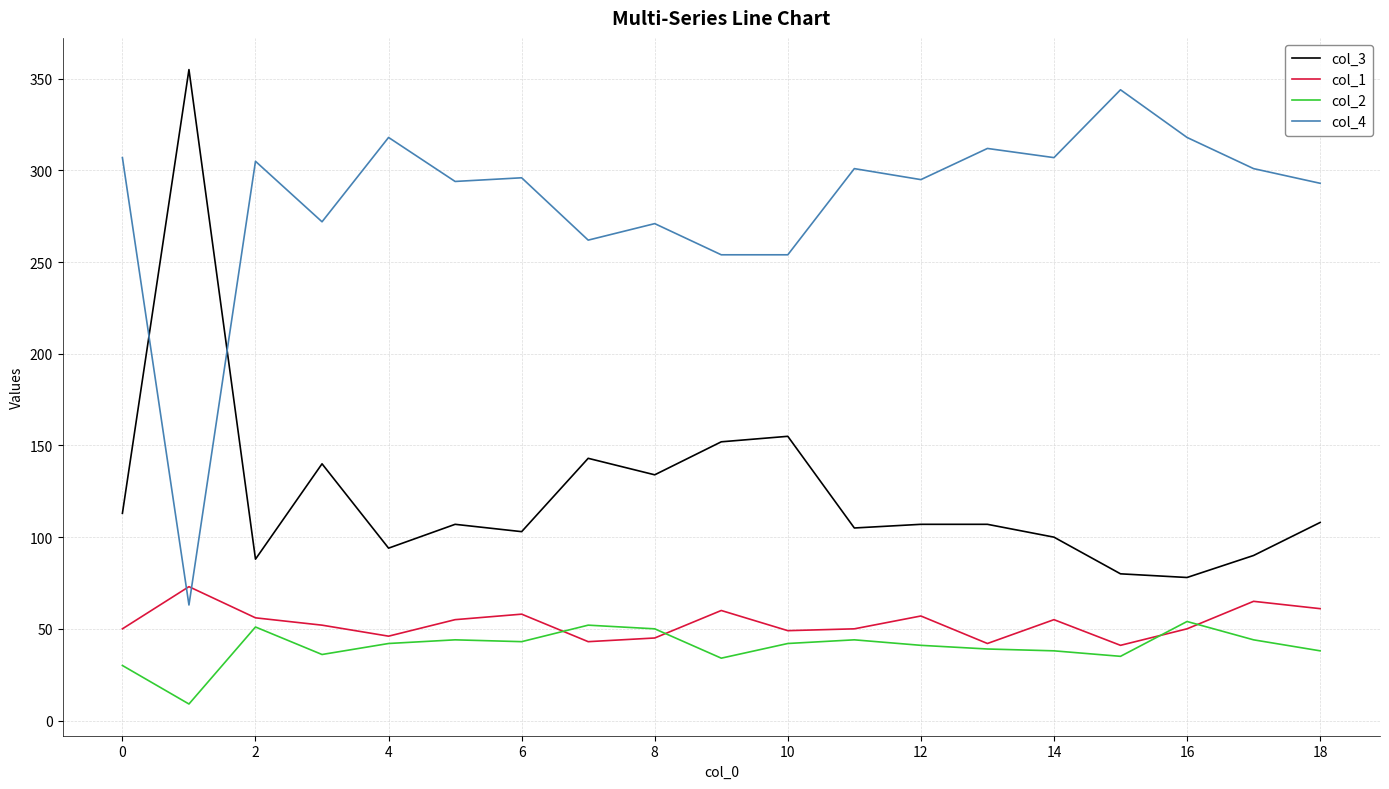

True or false: col_4 has more than 1 interior local peaks.

True